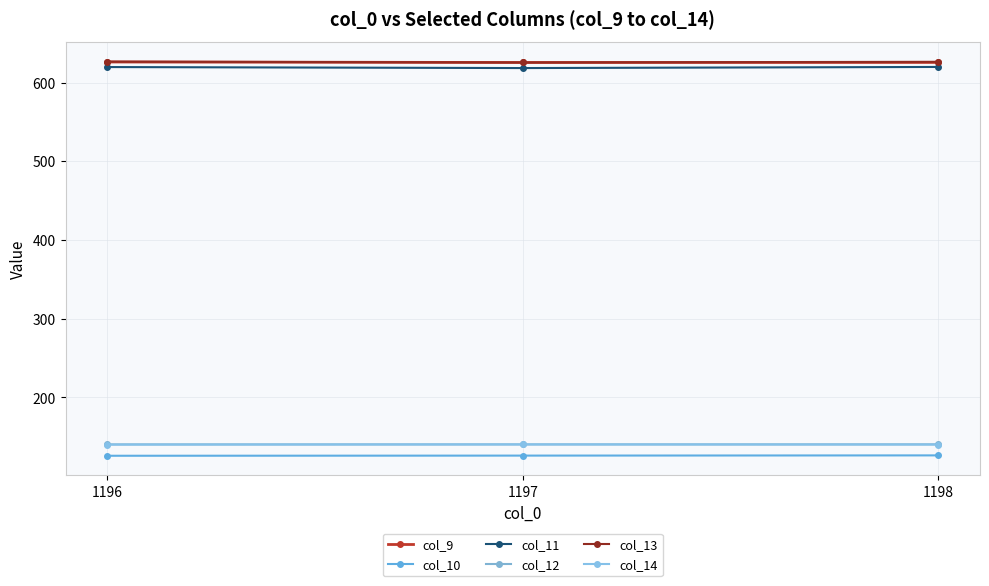

What is the total value across all series at 1197?

2276.5